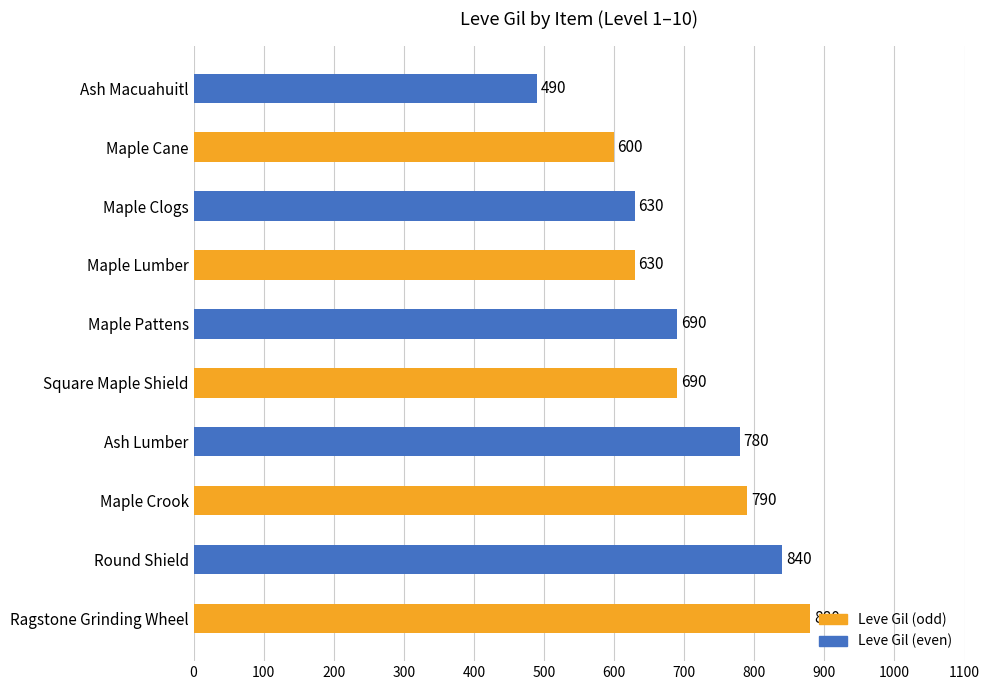

Count the number of data series in this chart.

1